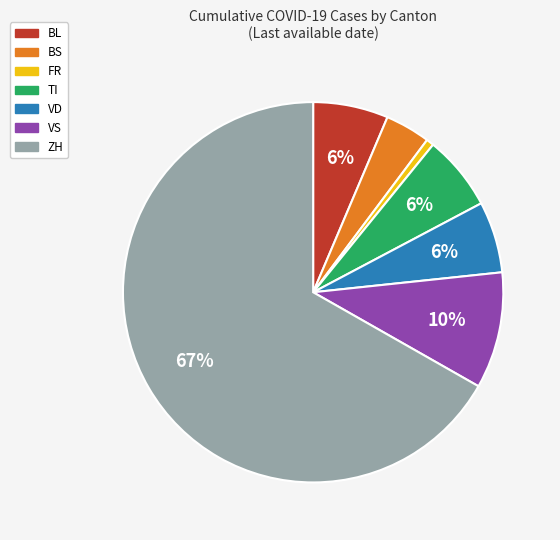

To the nearest percent, what is the average slice percentage?

14%